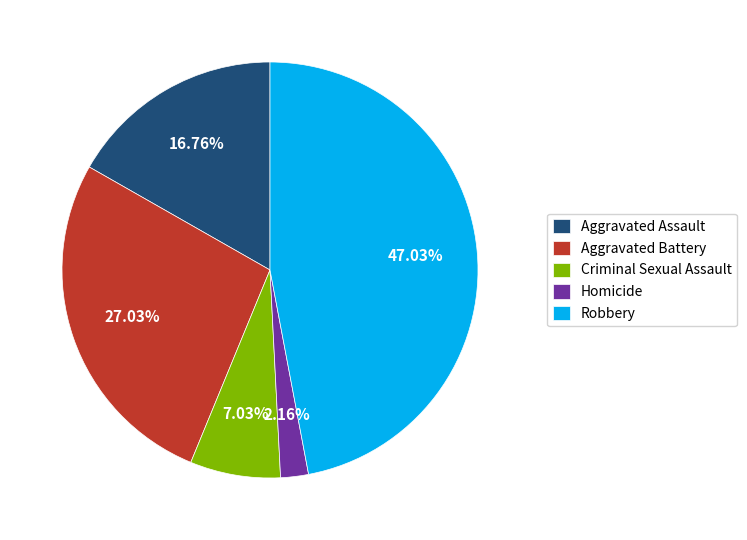

Is it true that Aggravated Assault is 17% of the pie?

True